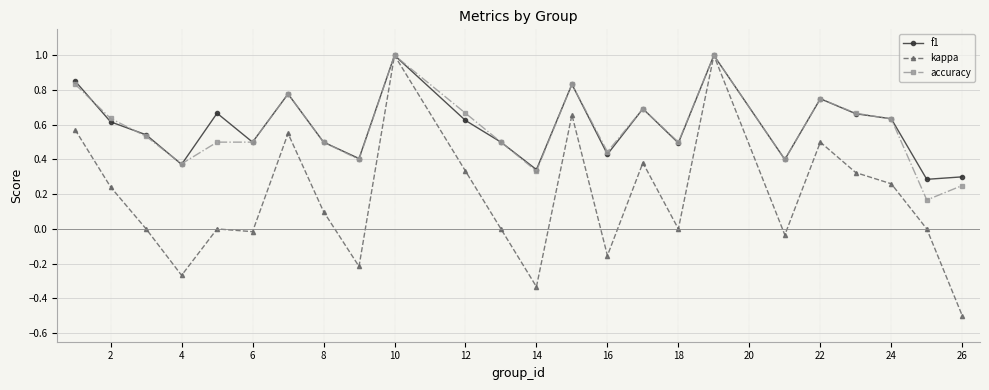

What is the smallest value displayed?

-0.5